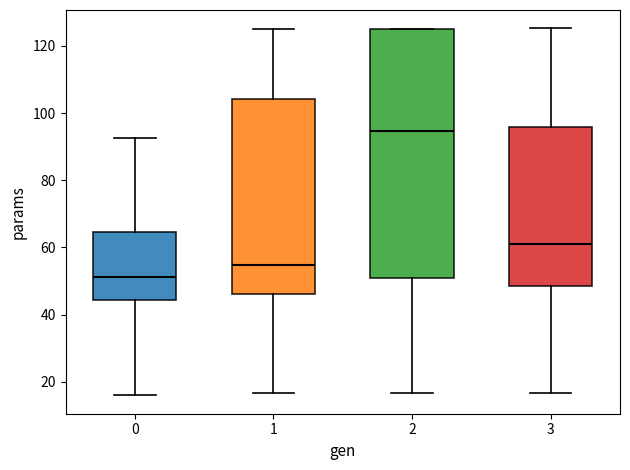

Reading left to right, transcribe this box plot: for each box, give where its median line is, the range the box spans, and where its two whiskers end, as read against the y-axis. The values are not printed on the chart, so give them approximately, as read against the axis.

0: median 52, box 44 to 64, whiskers 16 to 92
1: median 54, box 46 to 104, whiskers 16 to 126
2: median 94, box 52 to 126, whiskers 16 to 126
3: median 60, box 48 to 96, whiskers 16 to 126